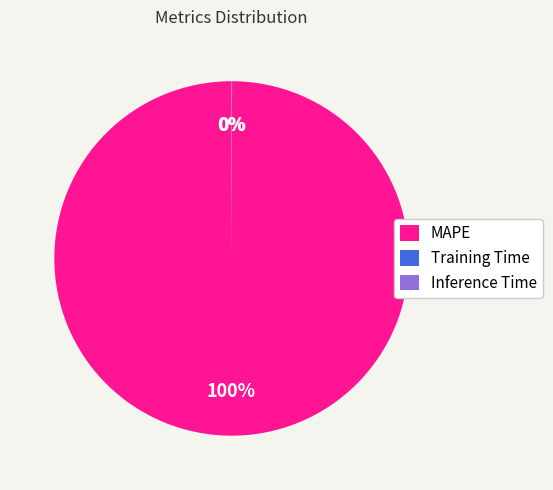

To the nearest percent, what is the average slice percentage?

33%